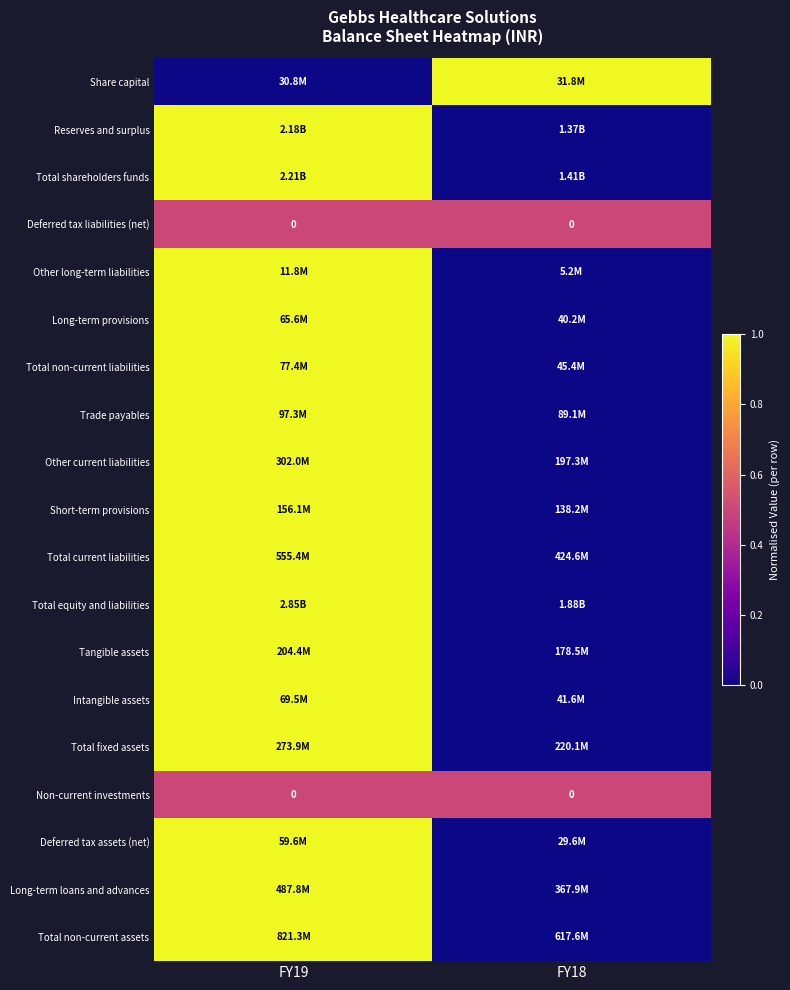

Rank the categories by Total non-current liabilities value from lowest to highest.

FY18, FY19